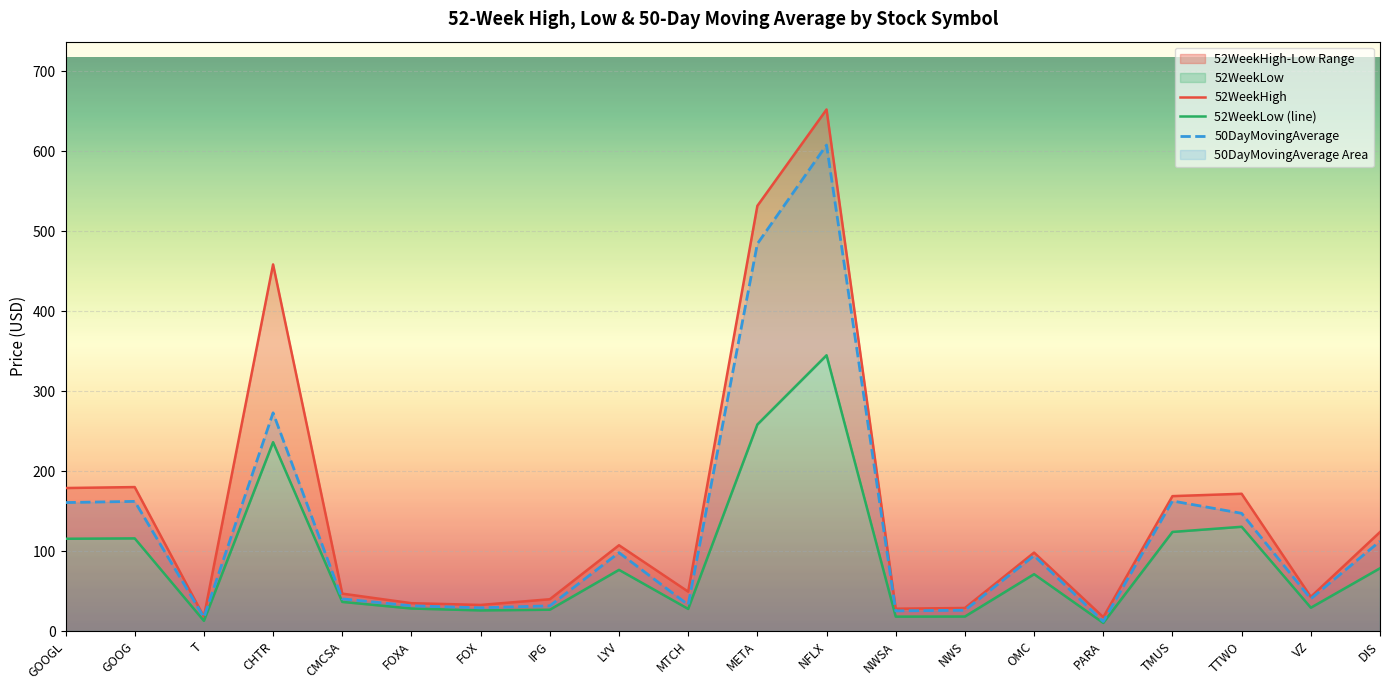

How many series are shown in this chart?

3